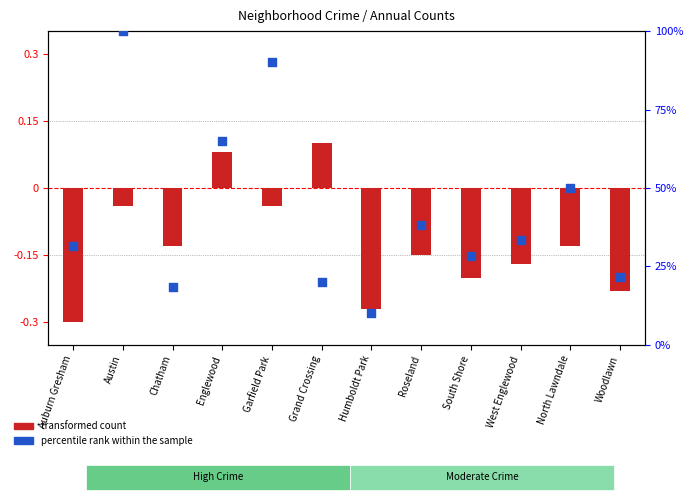

Which series reaches the maximum Y coordinate?

percentile rank within the sample